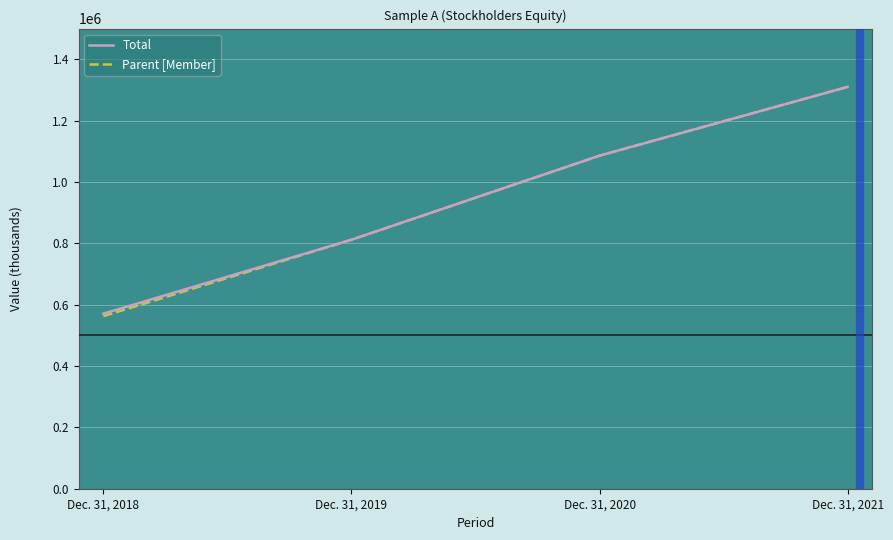

Which category has the highest value in the Parent [Member] series?

Dec. 31, 2021